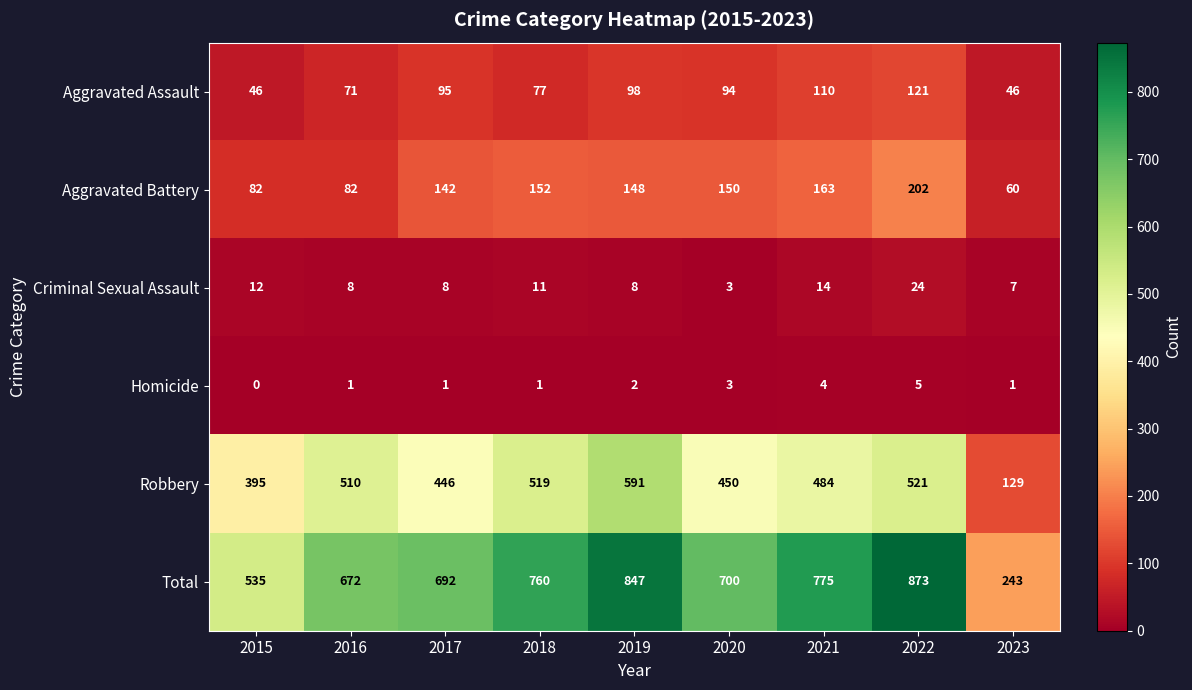

What is the spread (max minus min) of values at 2022?

868